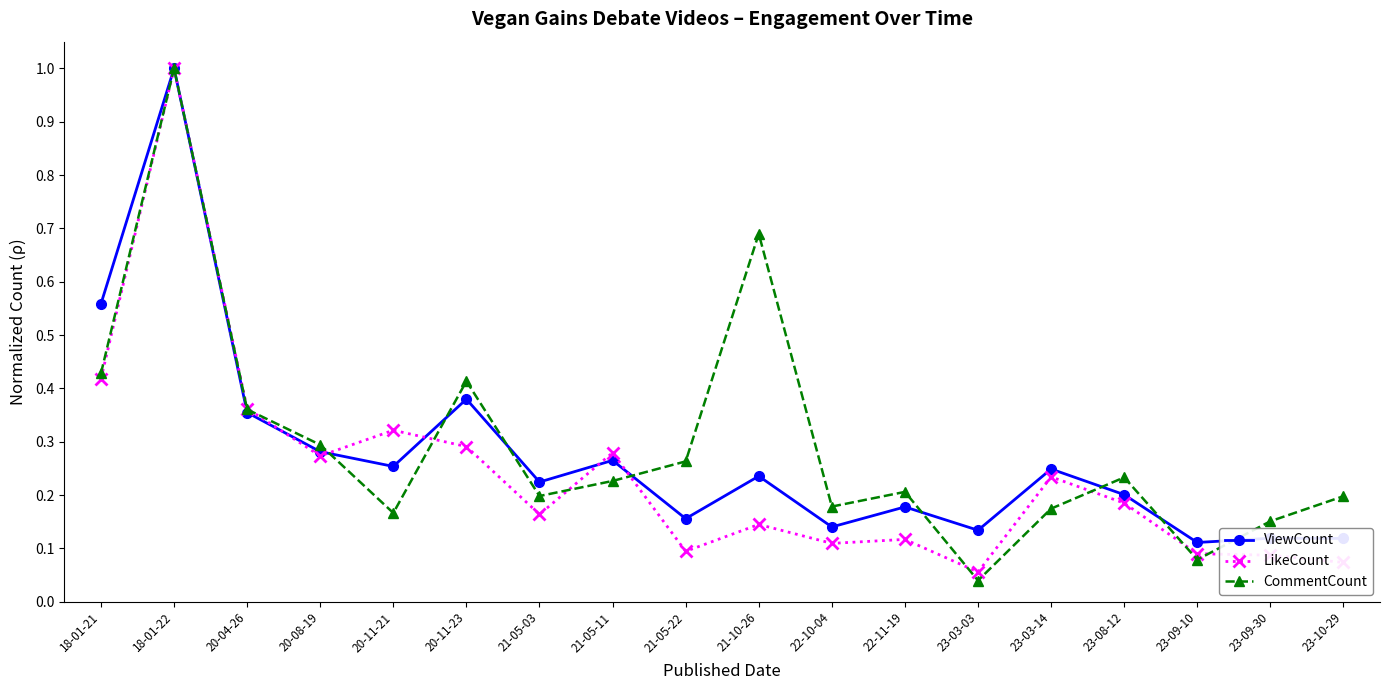

Which series has the widest spread of values?

CommentCount